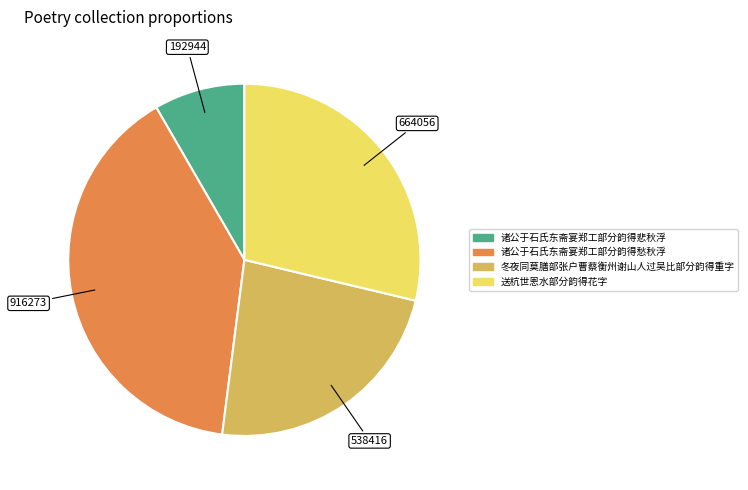

Does any single category account for the majority?

No